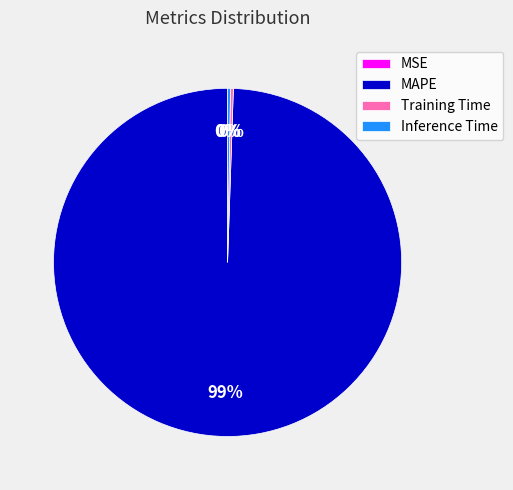

Which category has the biggest portion of the pie?

MAPE